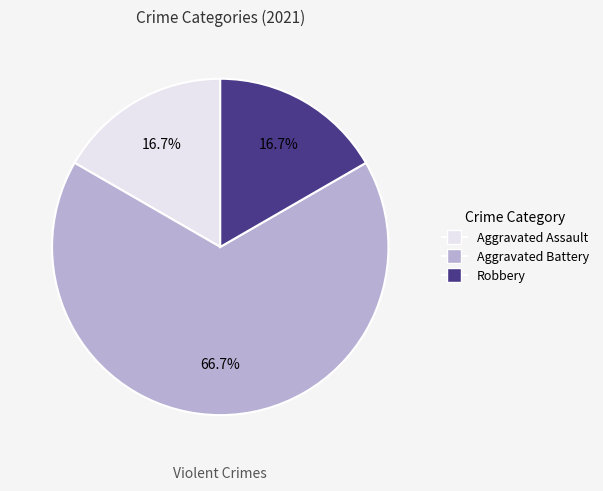

Combined, do Aggravated Battery and Robbery account for over 50%?

Yes